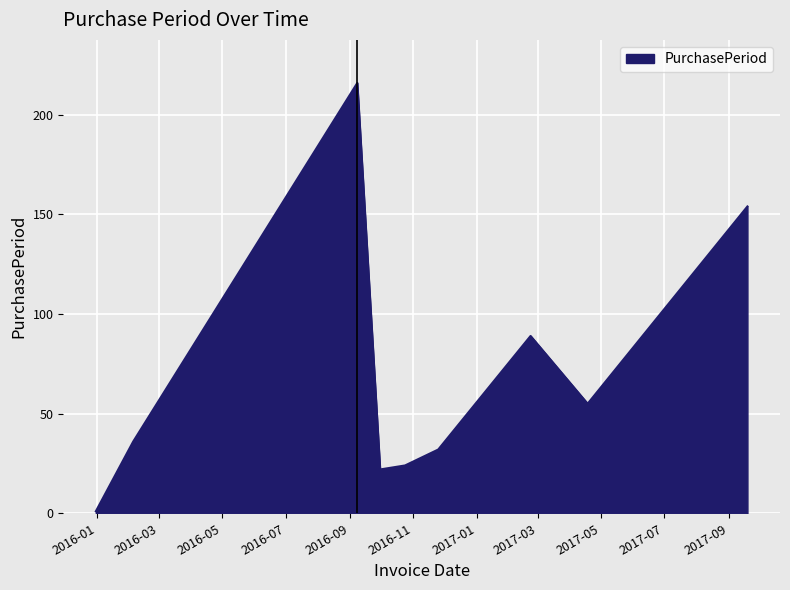

What is the maximum value shown in the chart?

216